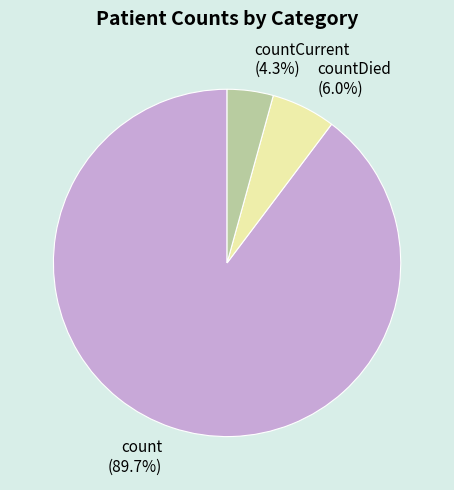

What is the ratio of the value at countDied to the value at countCurrent?

1.4